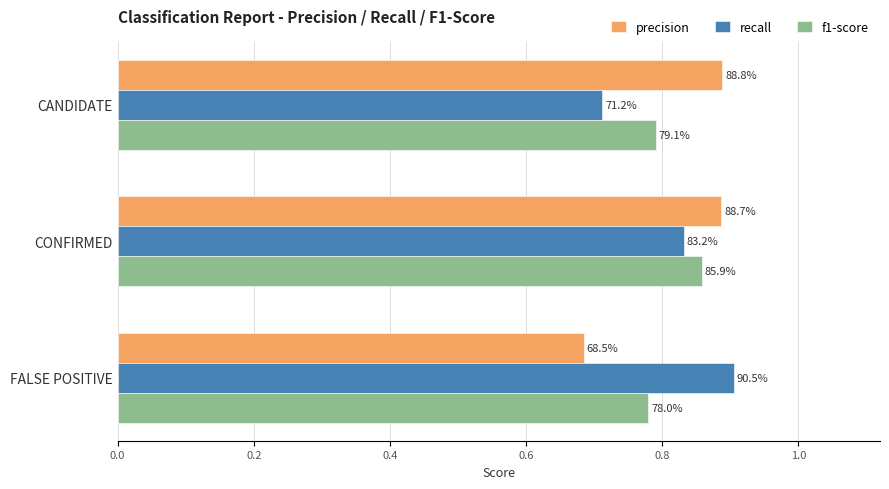

Reading left to right, extract all data points from this chart.

precision: 0.0=0.9	0.2=0.9	0.4=0.7
recall: 0.0=0.7	0.2=0.8	0.4=0.9
f1-score: 0.0=0.8	0.2=0.9	0.4=0.8